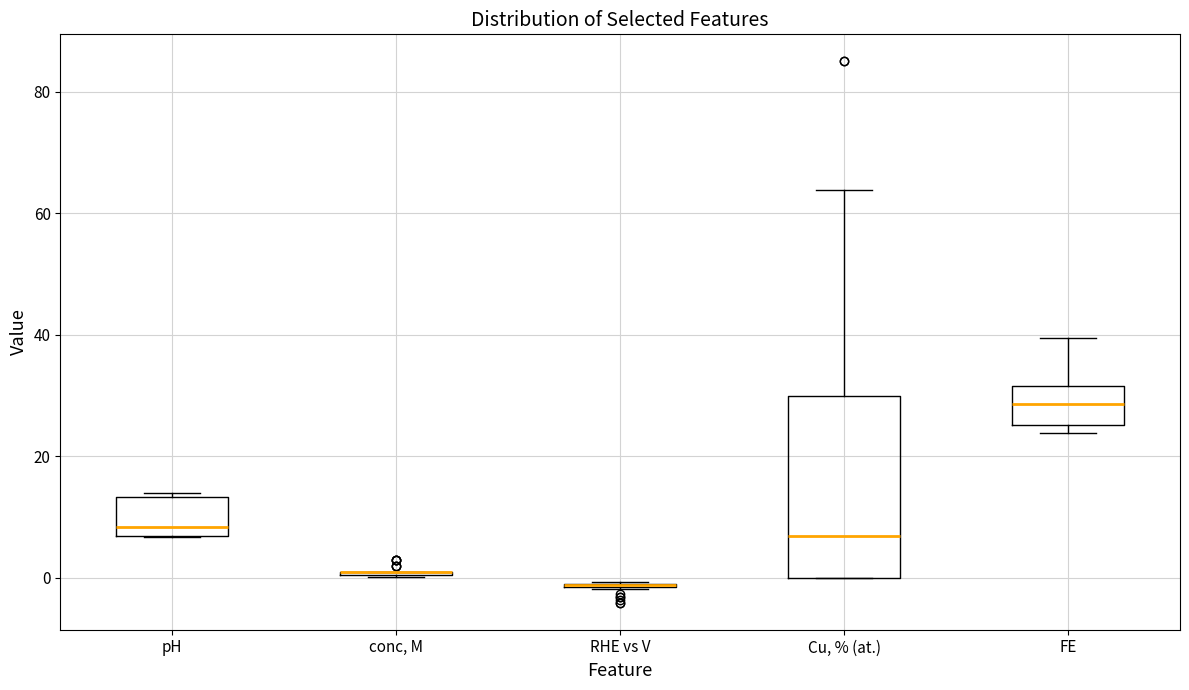

Reading left to right, read every box against the y-axis: the position of its median line, the range the box covers, and the ends of its whiskers. The values are not printed on the chart, so give them approximately, as read against the axis.

pH: median 8, box 6 to 14, whiskers 6 to 14 (just above the box's upper edge)
conc, M: box collapsed to a line at 2, whiskers 0 to 2
RHE vs V: box collapsed to a line at -2, whiskers -2 to 0
Cu, % (at.): median 6, box 0 to 30, whiskers 0 to 64
FE: median 28, box 26 to 32, whiskers 24 to 40